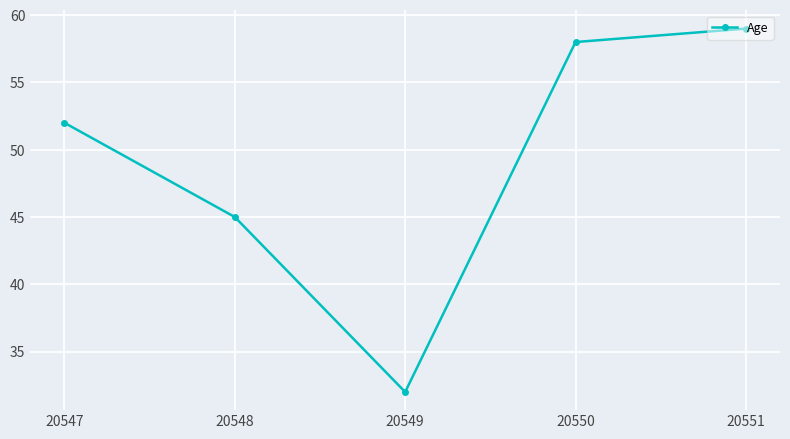

Between 20549 and 20550, which is larger?

20550